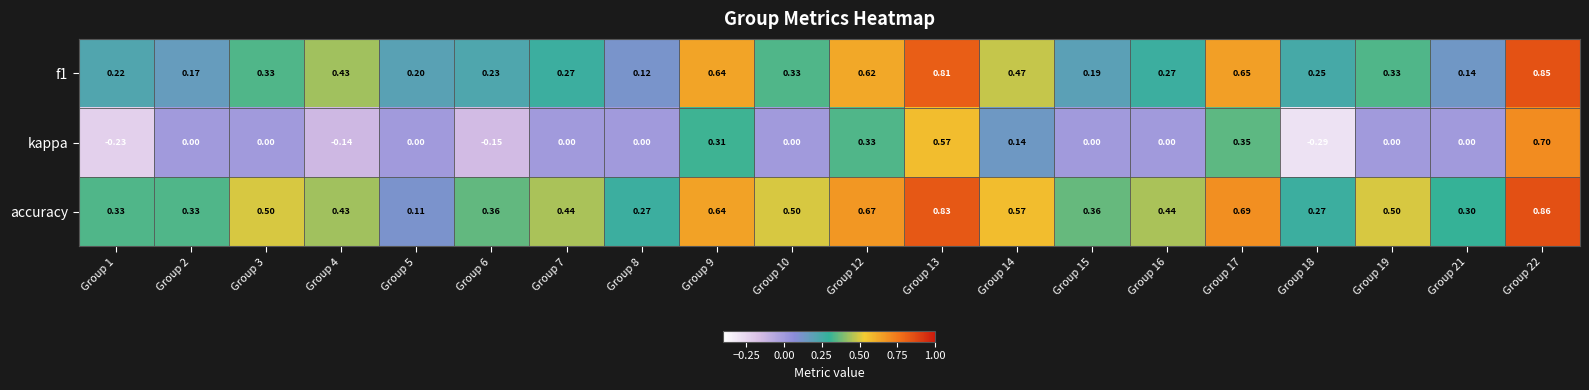

Which series has the largest range (max minus min)?

kappa